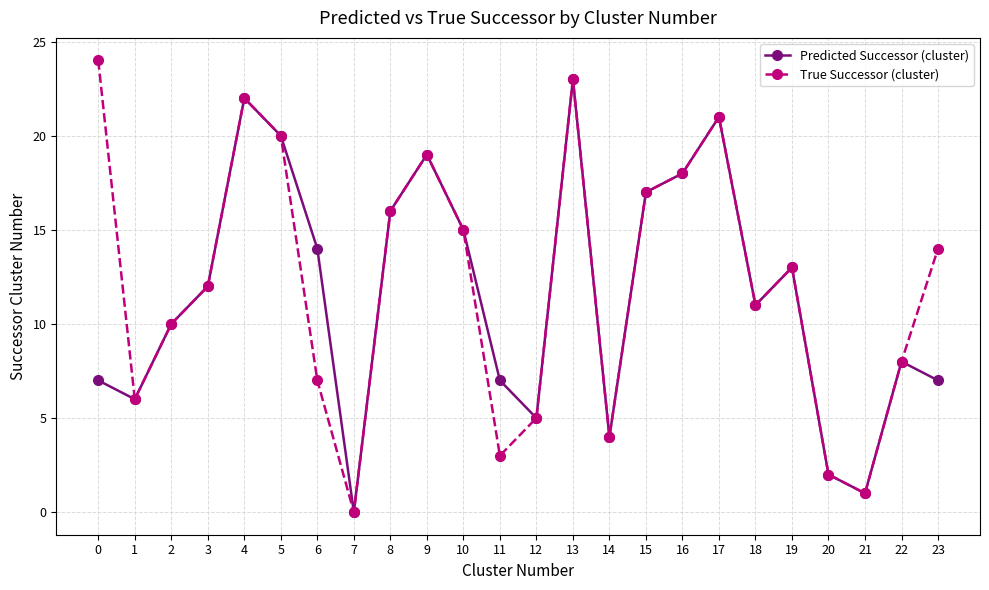

What is the average value of the True Successor (cluster) series?

12